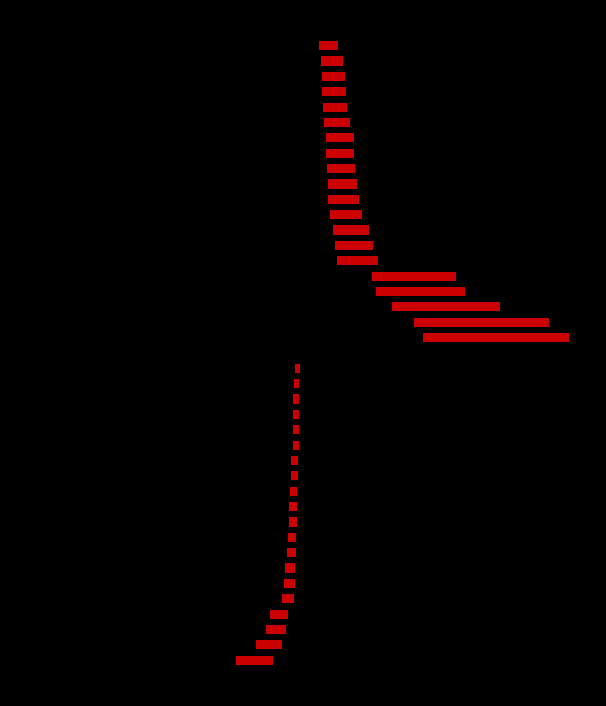

True or false: positive has a value of 607 at −800.

True